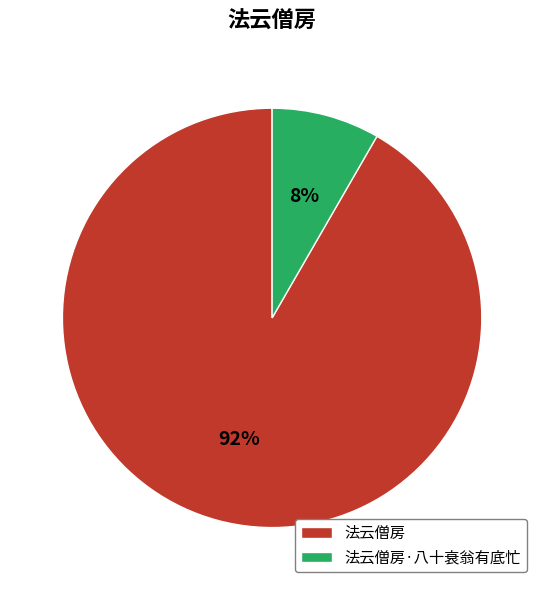

Is there a majority slice in this chart?

Yes